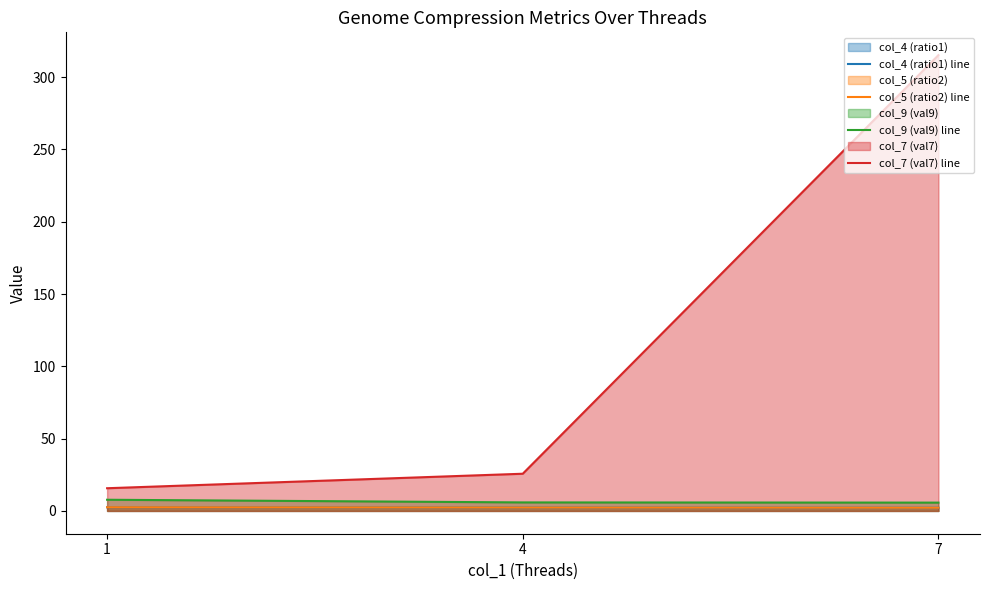

Which category has the lowest value across all series?

7